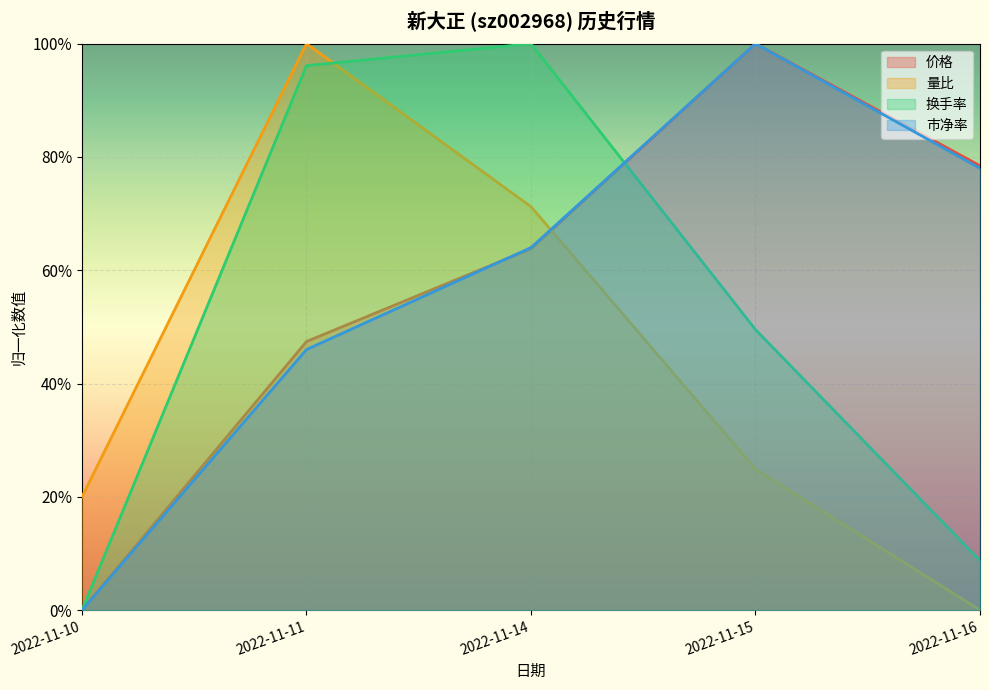

At which label does 换手率 reach its peak?

2022-11-14